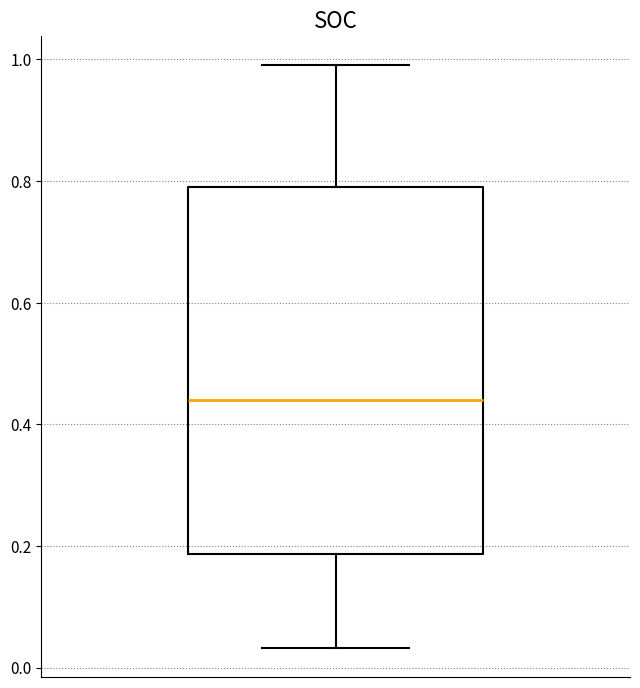

Where does the median line of the box sit on the y-axis? The values are not printed on the chart, so give them approximately, as read against the axis.

0.44